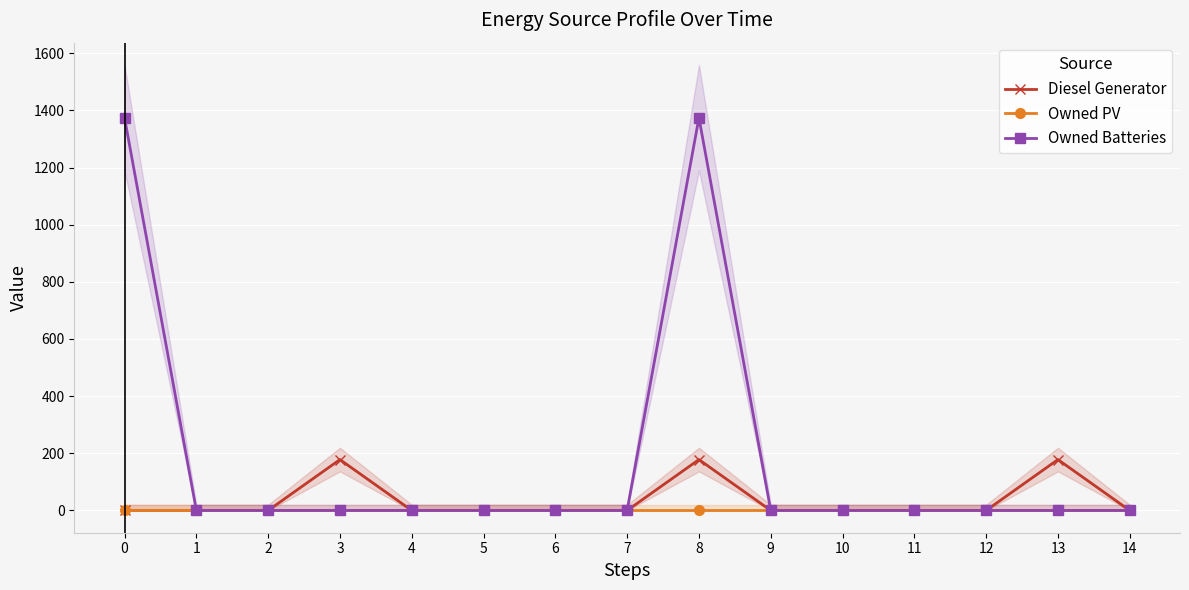

At how many categories does at least one series exceed 273?

2